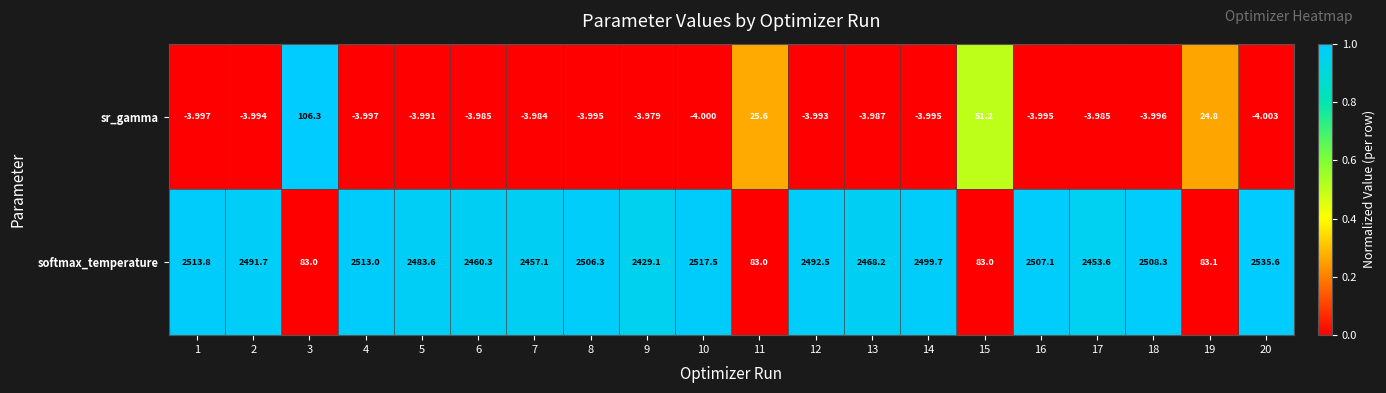

Which series has the largest total across all categories?

softmax_temperature